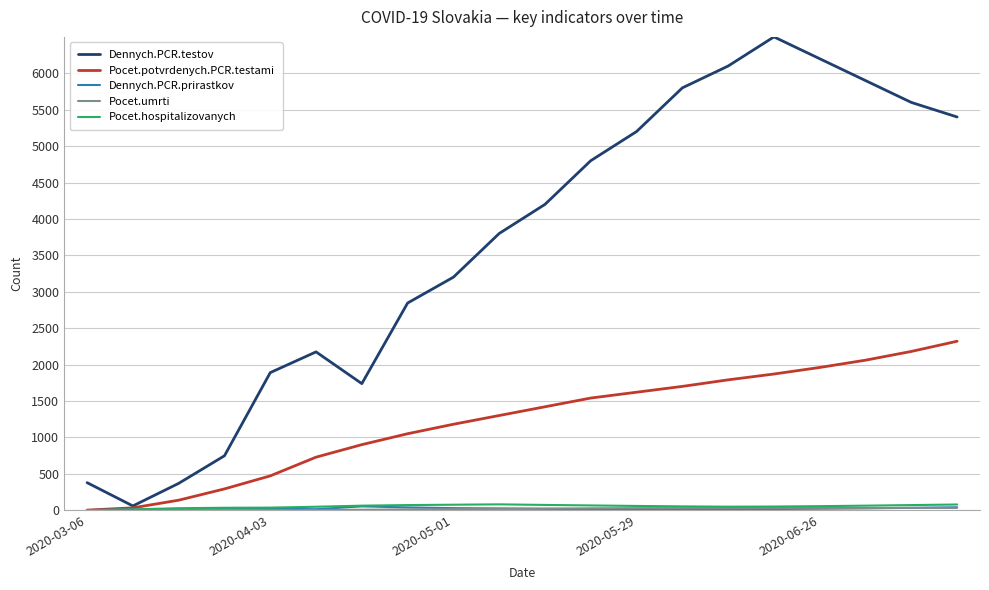

Which series has the largest range (max minus min)?

Dennych.PCR.testov